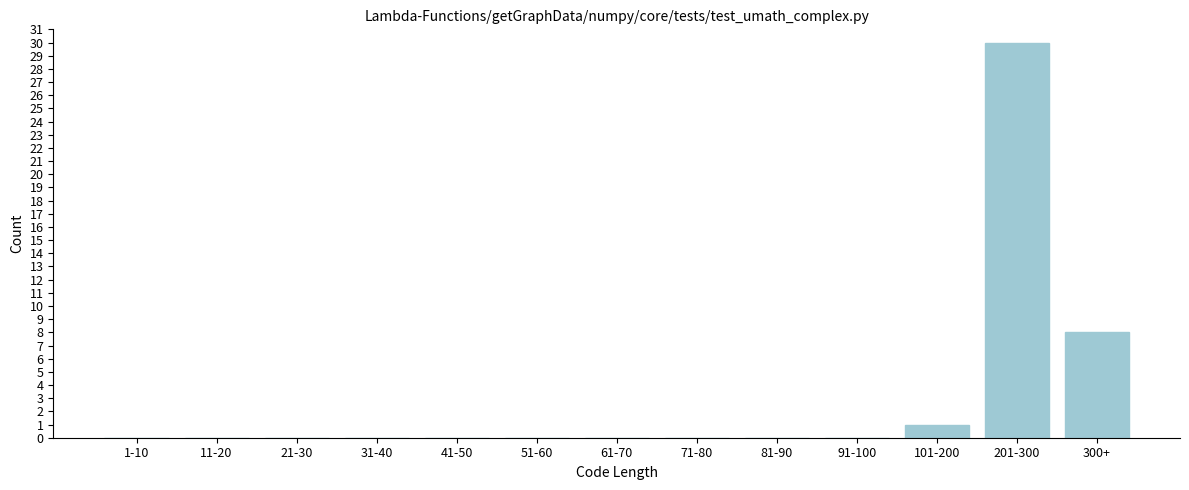

Reading right to left, what are all the values shown in this chart?

300+=8	201-300=30	101-200=1	91-100=0	81-90=0	71-80=0	61-70=0	51-60=0	41-50=0	31-40=0	21-30=0	11-20=0	1-10=0